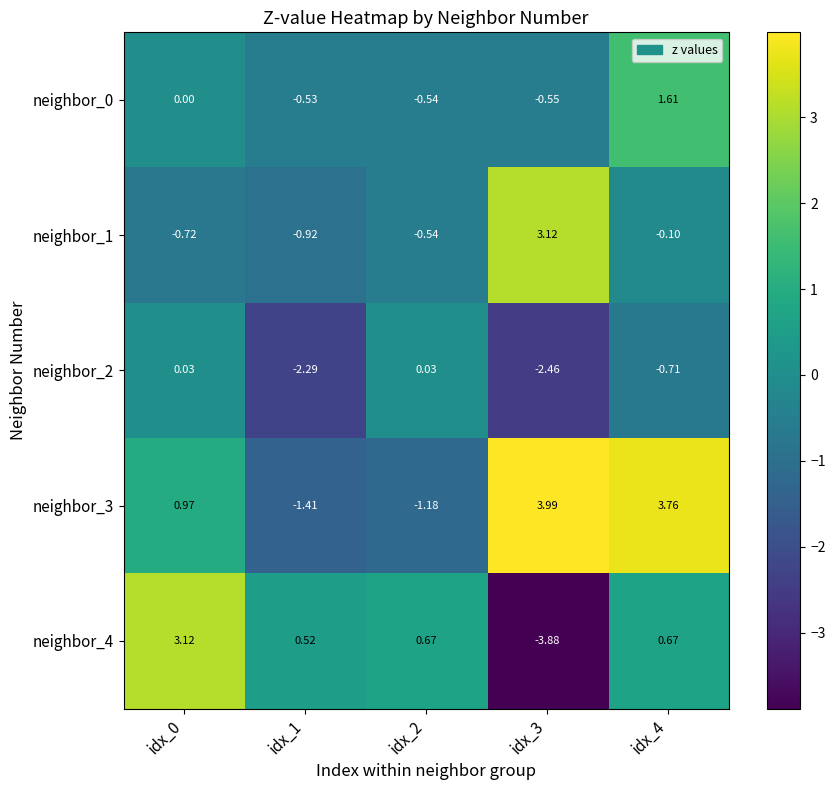

Is the value of neighbor_0 at idx_3 greater than the value of neighbor_1 at idx_2?

No